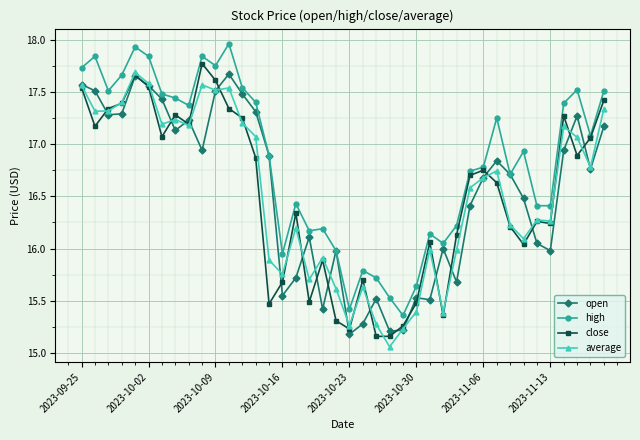

What is the average value of the close series?

16.5